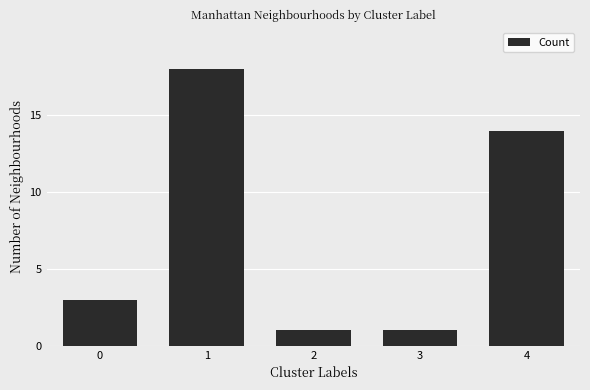

What is the maximum value shown in the chart?

18